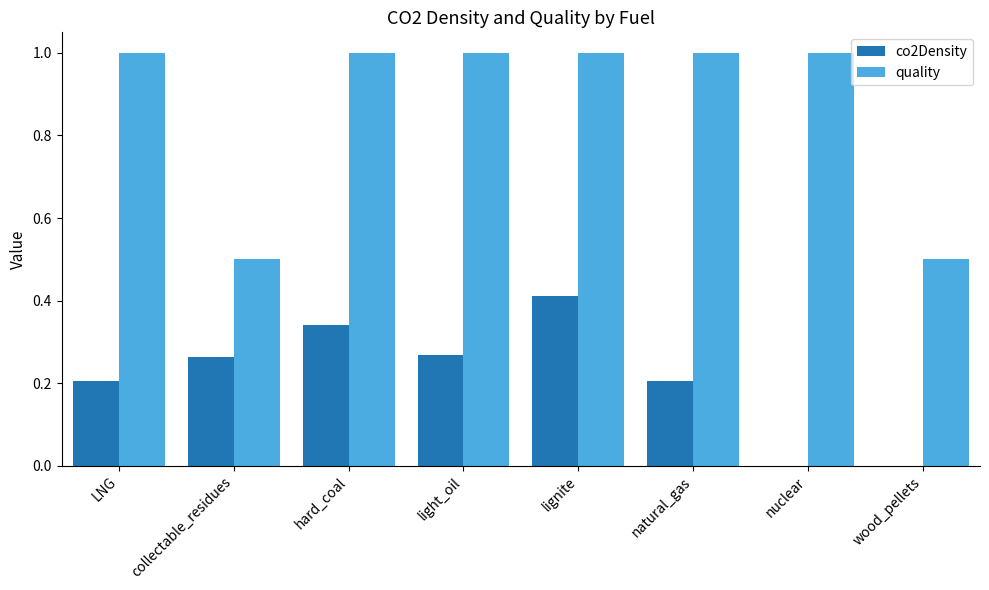

At which label does co2Density reach its peak?

lignite